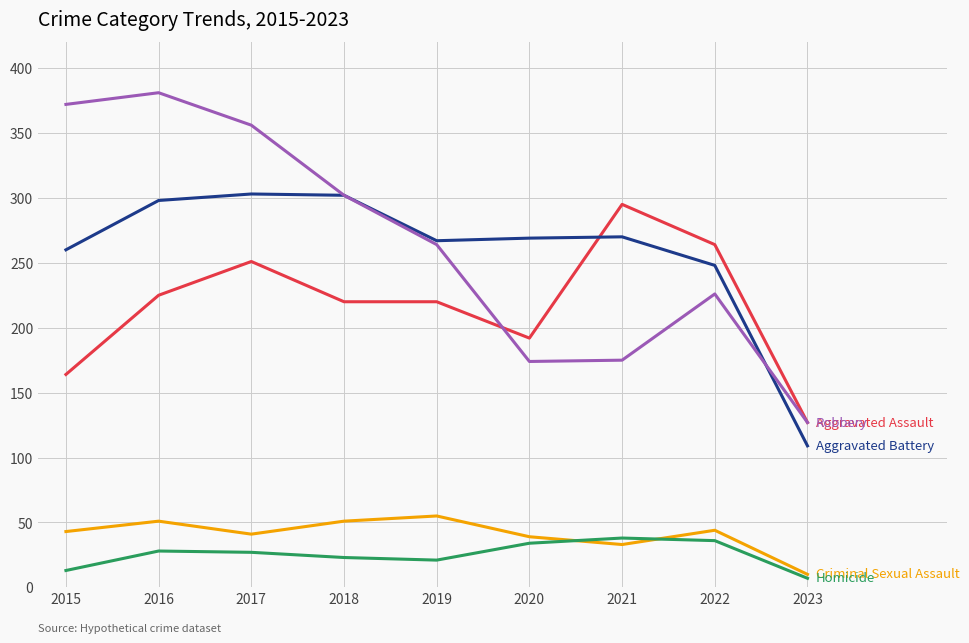

What is the total value across all series at 2021?

811